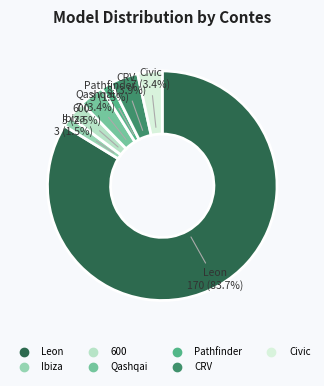

How many slices are in this pie chart?

7